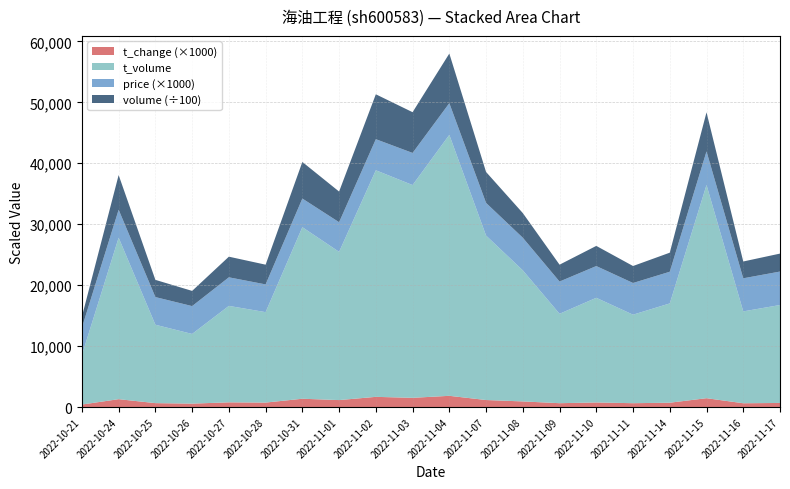

Reading left to right, list all the values displayed in this chart.

price: 2022-10-21=4.5	2022-10-24=4.6	2022-10-25=4.5	2022-10-26=4.6	2022-10-27=4.7	2022-10-28=4.5	2022-10-31=4.7	2022-11-01=4.9	2022-11-02=5.1	2022-11-03=5.3	2022-11-04=5.2	2022-11-07=5.4	2022-11-08=5.3	2022-11-09=5.3	2022-11-10=5.2	2022-11-11=5.2	2022-11-14=5.2	2022-11-15=5.5	2022-11-16=5.4	2022-11-17=5.5
t_change: 2022-10-21=0.4	2022-10-24=1.3	2022-10-25=0.6	2022-10-26=0.6	2022-10-27=0.8	2022-10-28=0.7	2022-10-31=1.4	2022-11-01=1.1	2022-11-02=1.7	2022-11-03=1.5	2022-11-04=1.8	2022-11-07=1.1	2022-11-08=0.9	2022-11-09=0.6	2022-11-10=0.8	2022-11-11=0.6	2022-11-14=0.7	2022-11-15=1.4	2022-11-16=0.6	2022-11-17=0.7
t_volume: 2022-10-21=8113.0	2022-10-24=26494.0	2022-10-25=12863.0	2022-10-26=11432.0	2022-10-27=15825.0	2022-10-28=14841.0	2022-10-31=28151.0	2022-11-01=24325.0	2022-11-02=37181.0	2022-11-03=34914.0	2022-11-04=42820.0	2022-11-07=26986.0	2022-11-08=21510.0	2022-11-09=14671.0	2022-11-10=17173.0	2022-11-11=14524.0	2022-11-14=16290.0	2022-11-15=34987.0	2022-11-16=15073.0	2022-11-17=16070.0
volume: 2022-10-21=180388.0	2022-10-24=568841.0	2022-10-25=282225.0	2022-10-26=249375.0	2022-10-27=338487.0	2022-10-28=323734.0	2022-10-31=600070.0	2022-11-01=502994.0	2022-11-02=736324.0	2022-11-03=668411.0	2022-11-04=813863.0	2022-11-07=507410.0	2022-11-08=404615.0	2022-11-09=276674.0	2022-11-10=330620.0	2022-11-11=278558.0	2022-11-14=312599.0	2022-11-15=641179.0	2022-11-16=275856.0	2022-11-17=294673.0